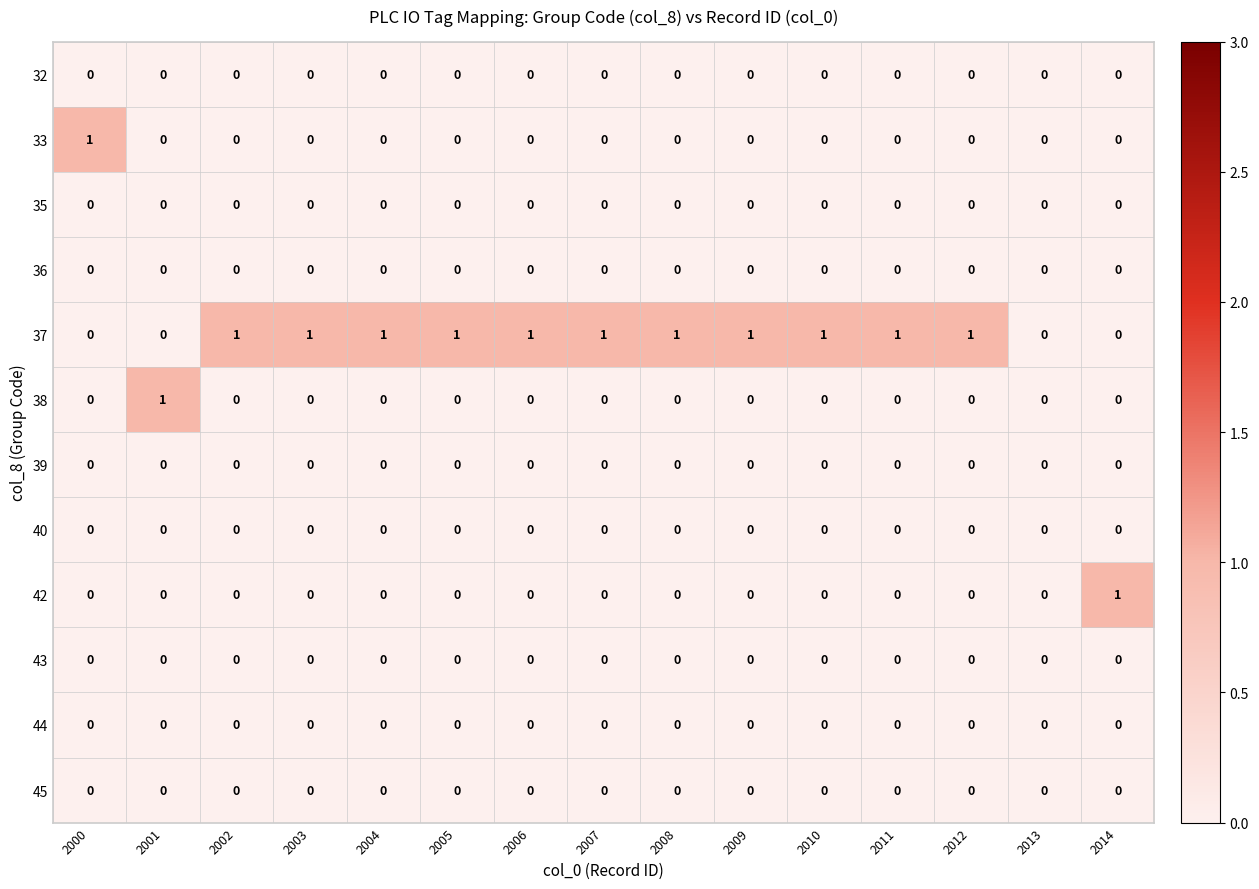

The 36 series shows 0 at 2013. True or false?

True